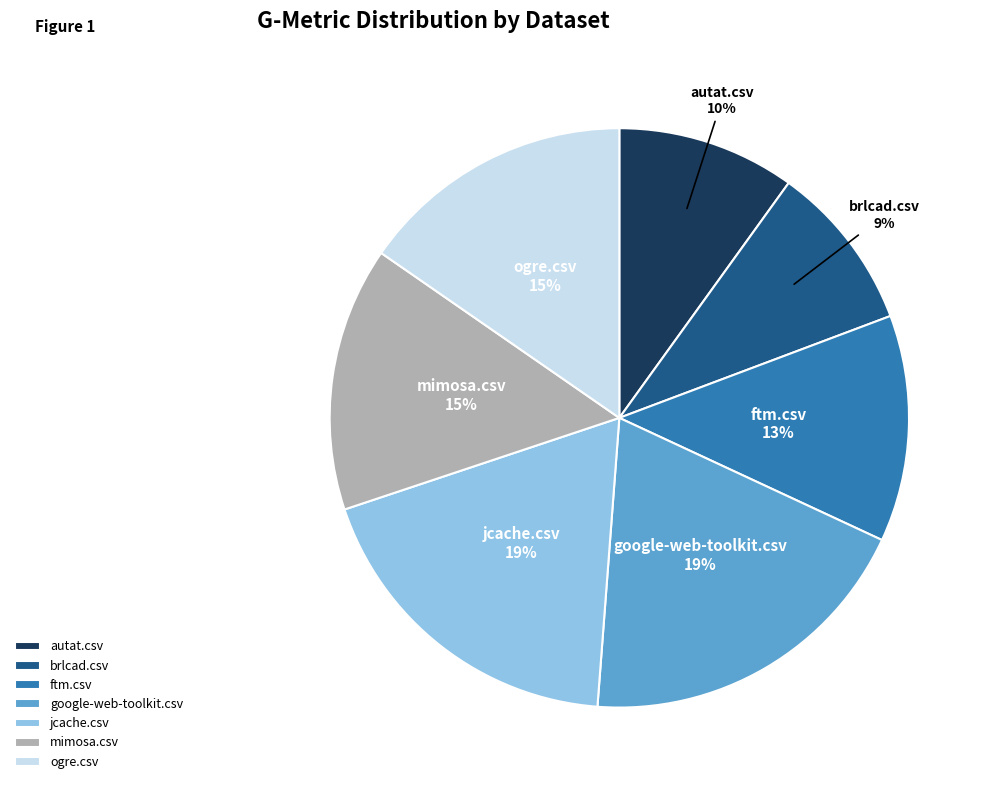

To the nearest percent, what percentage of the pie is mimosa.csv?

15%